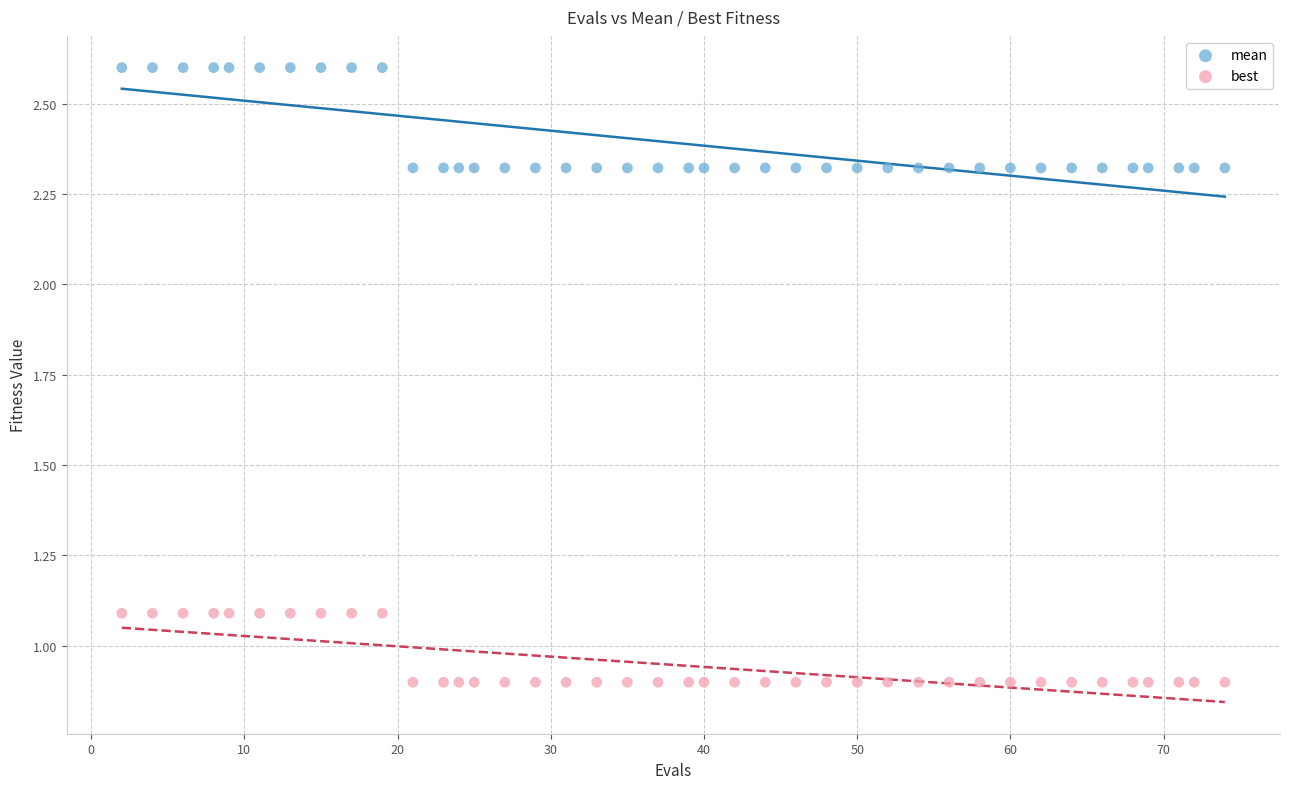

What is the X range (max minus min) for the scatter plot?

72.0